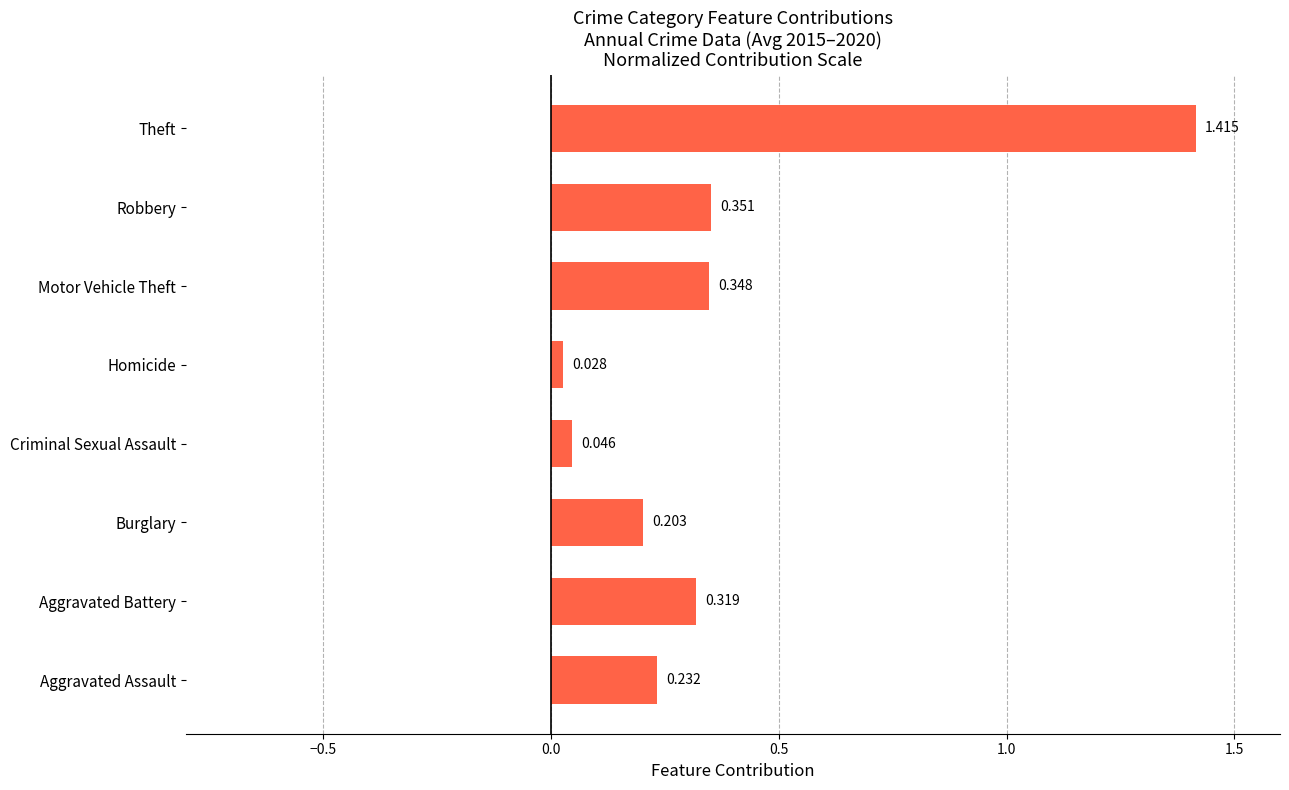

Rank the categories by value from highest to lowest.

Theft, Robbery, Motor Vehicle Theft, Aggravated Battery, Aggravated Assault, Burglary, Criminal Sexual Assault, Homicide